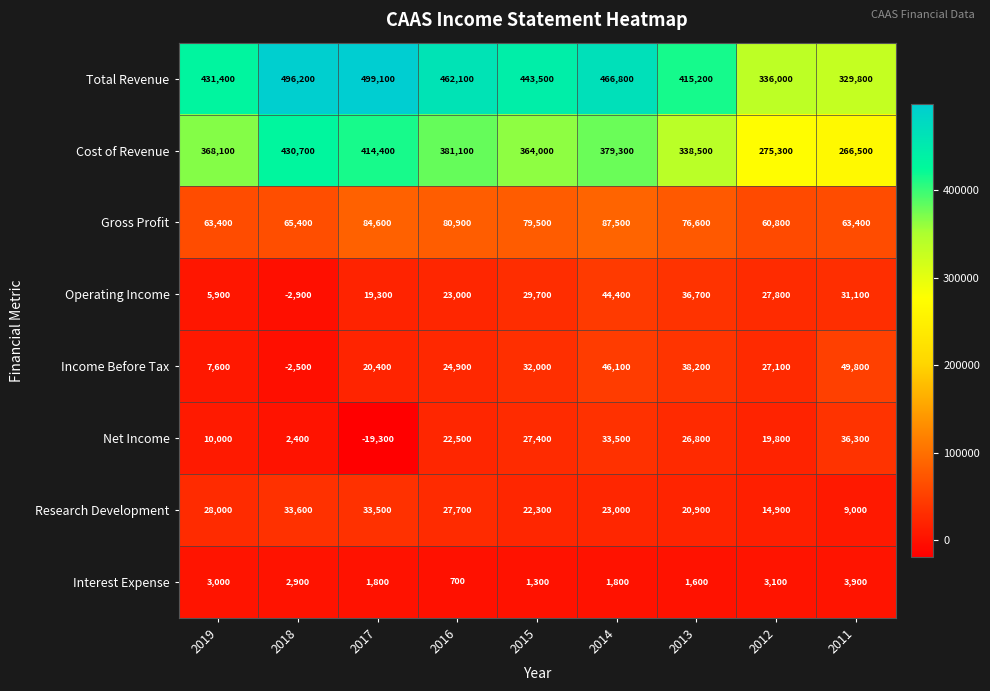

At which label is Income Before Tax closest to 23650?

2016